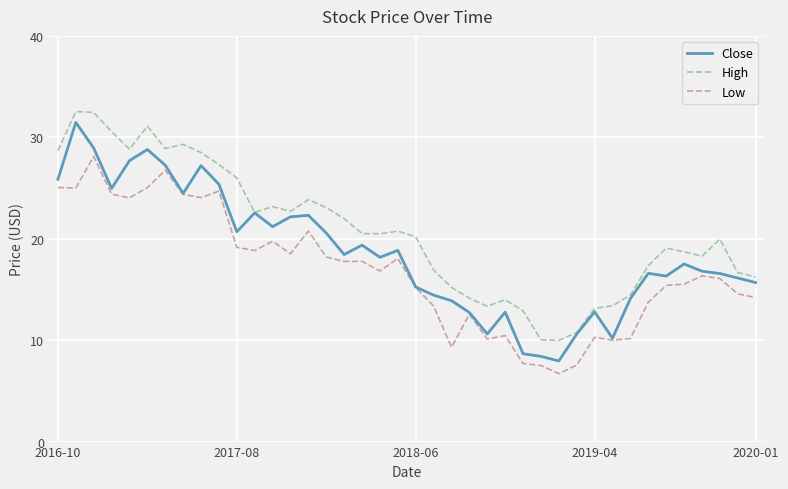

True or false: High and Low cross at least once.

False